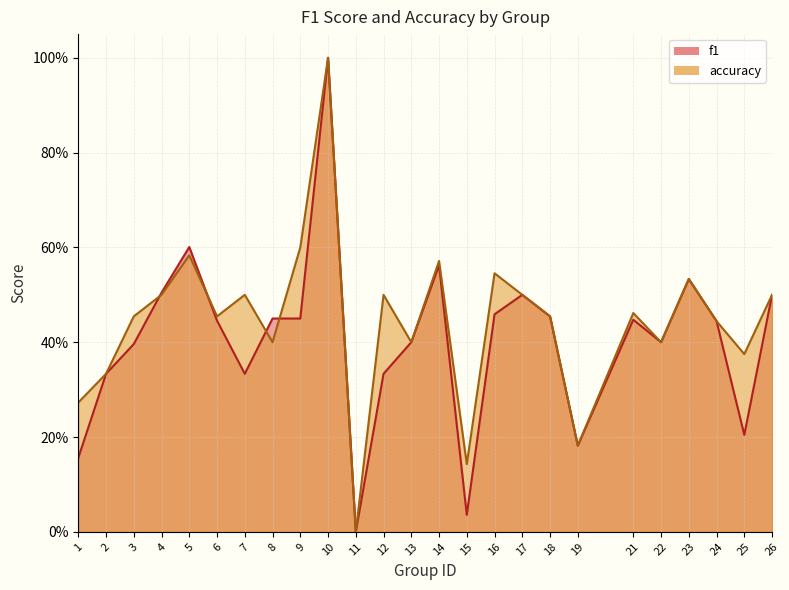

Is it true that f1 equals 1.6 at 10?

False